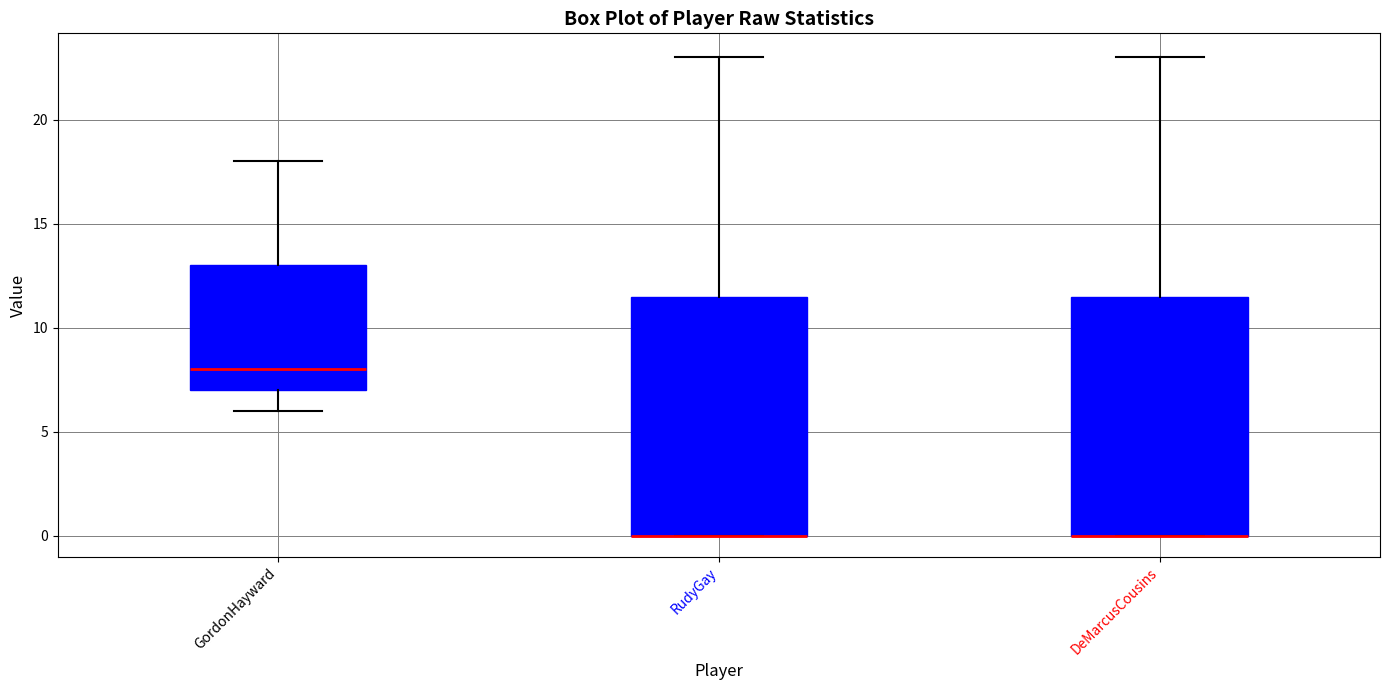

Reading left to right, transcribe this box plot: for each box, give where its median line is, the range the box spans, and where its two whiskers end, as read against the y-axis. The values are not printed on the chart, so give them approximately, as read against the axis.

GordonHayward: median 8.0, box 7.0 to 13.0, whiskers 6.0 to 18.0
RudyGay: median 0.0 (drawn on the box's lower edge), box 0.0 to 11.5, whiskers 0.0 to 23.0
DeMarcusCousins: median 0.0 (drawn on the box's lower edge), box 0.0 to 11.5, whiskers 0.0 to 23.0